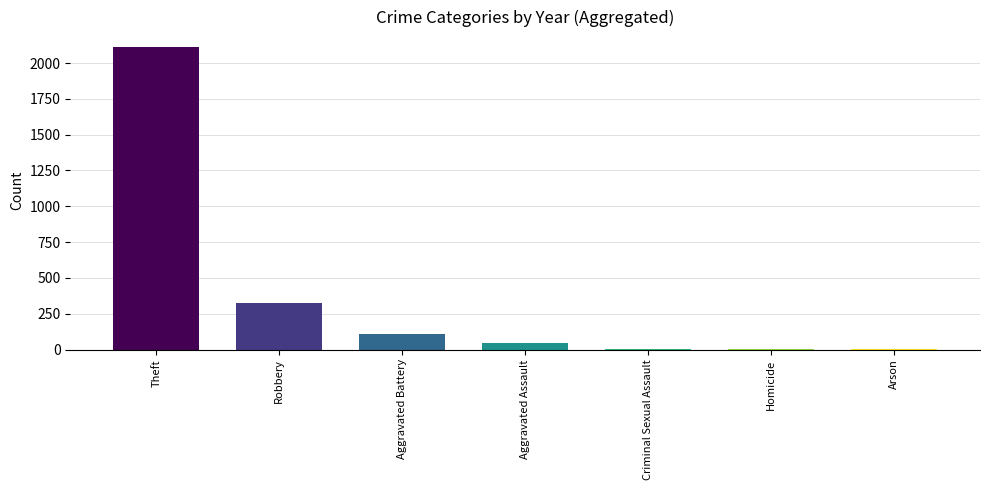

What is the sum of all values?

2603